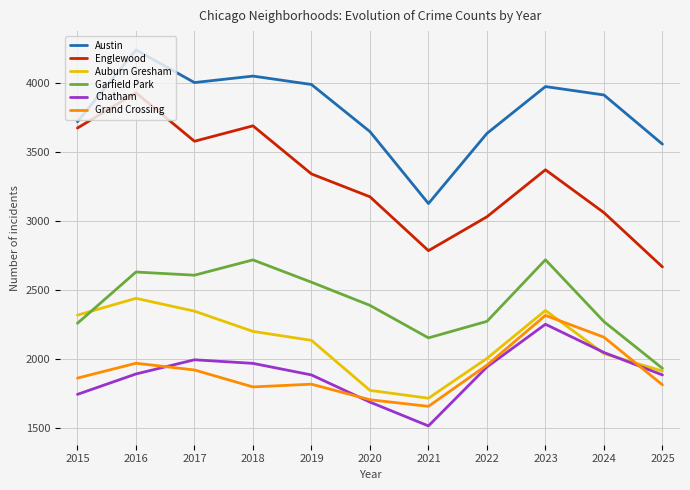

What is the minimum value for Chatham?

1512